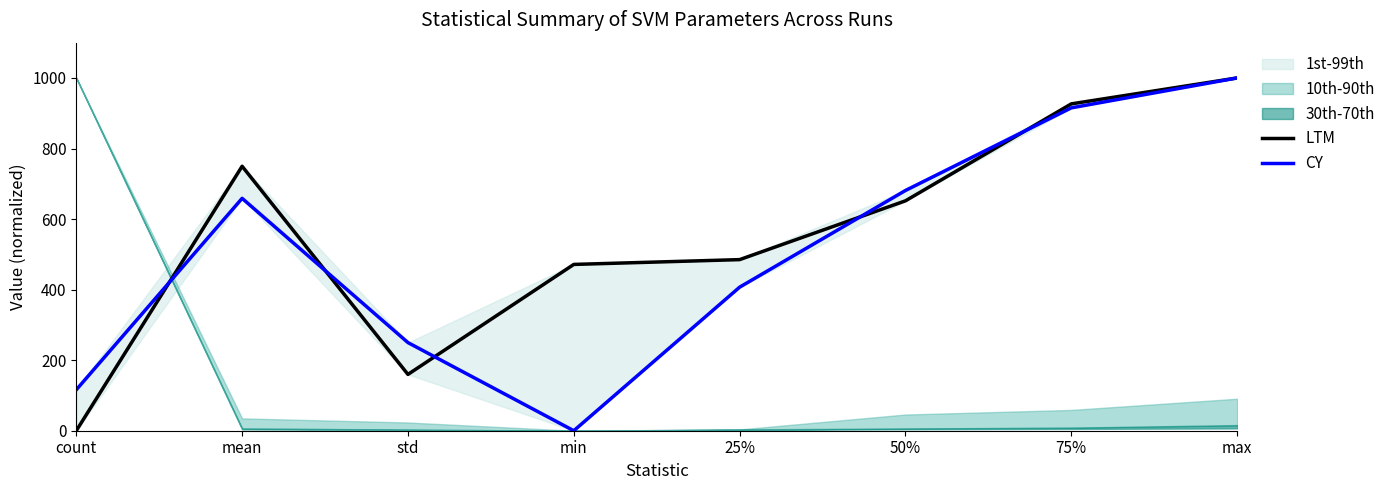

How many data points does each series have?

8